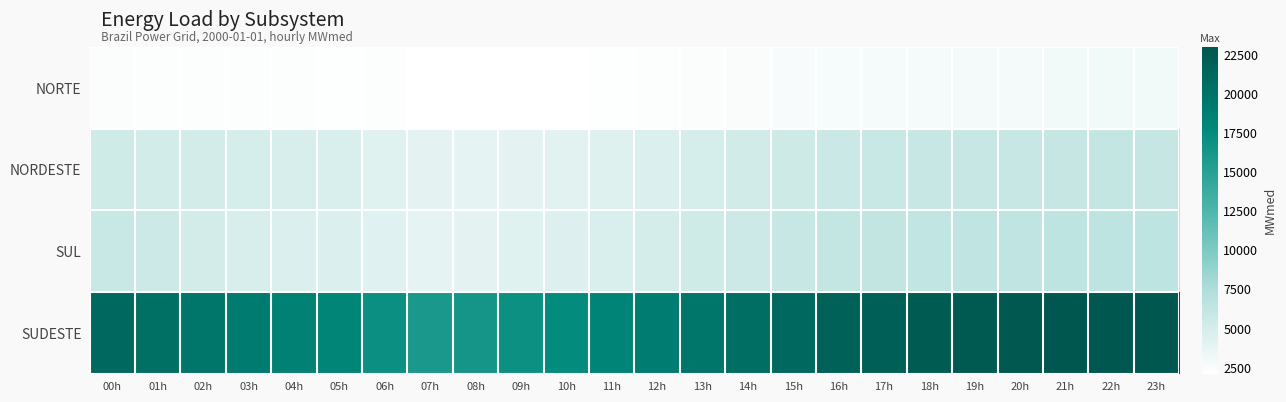

At which category is the sum across all series the highest?

22h